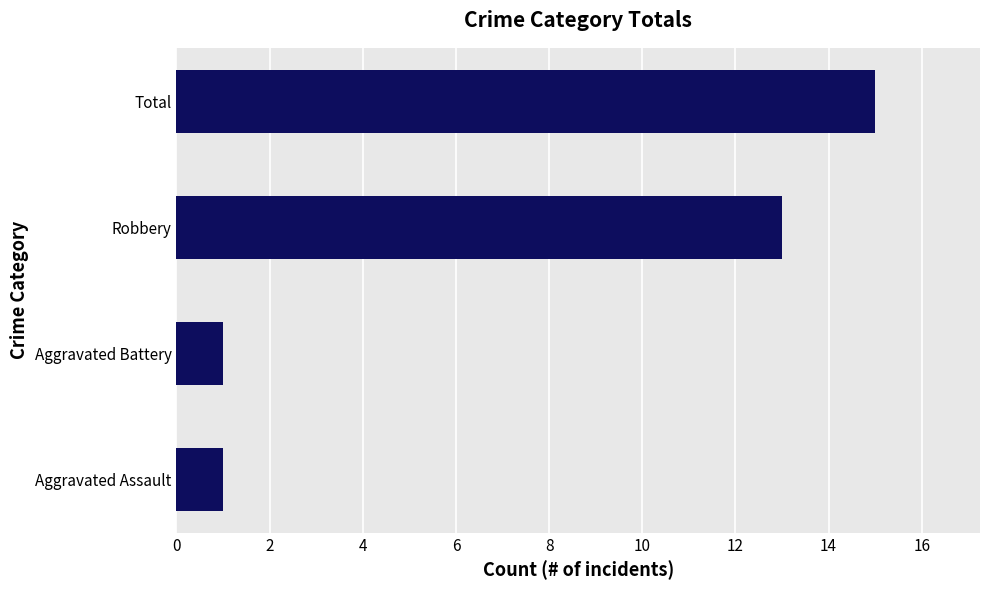

Count the number of categories in the chart.

4